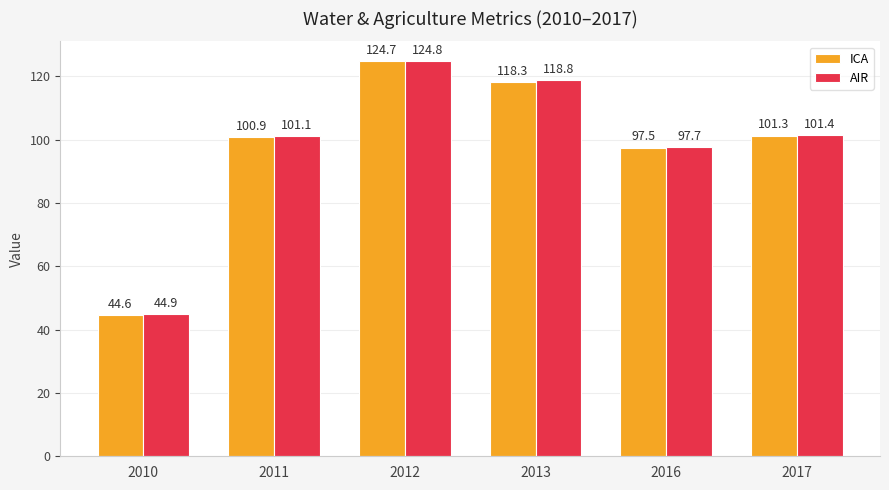

At which label does ICA reach its peak?

2012